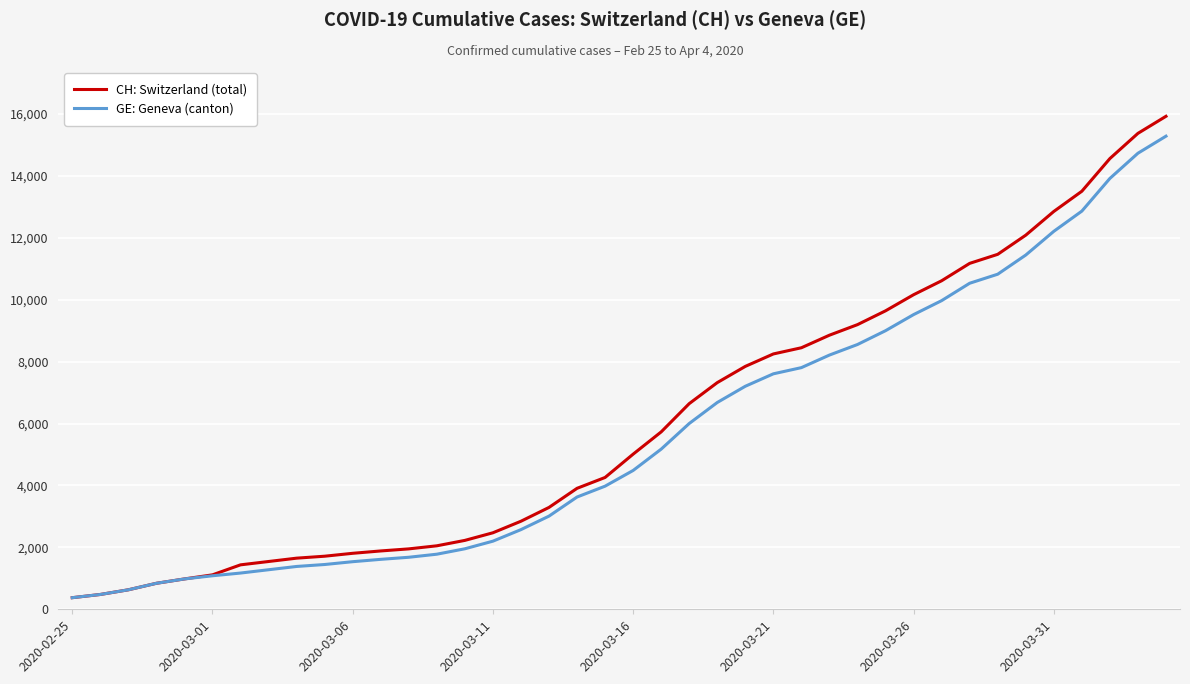

Which series has the largest range (max minus min)?

CH: Switzerland (total)